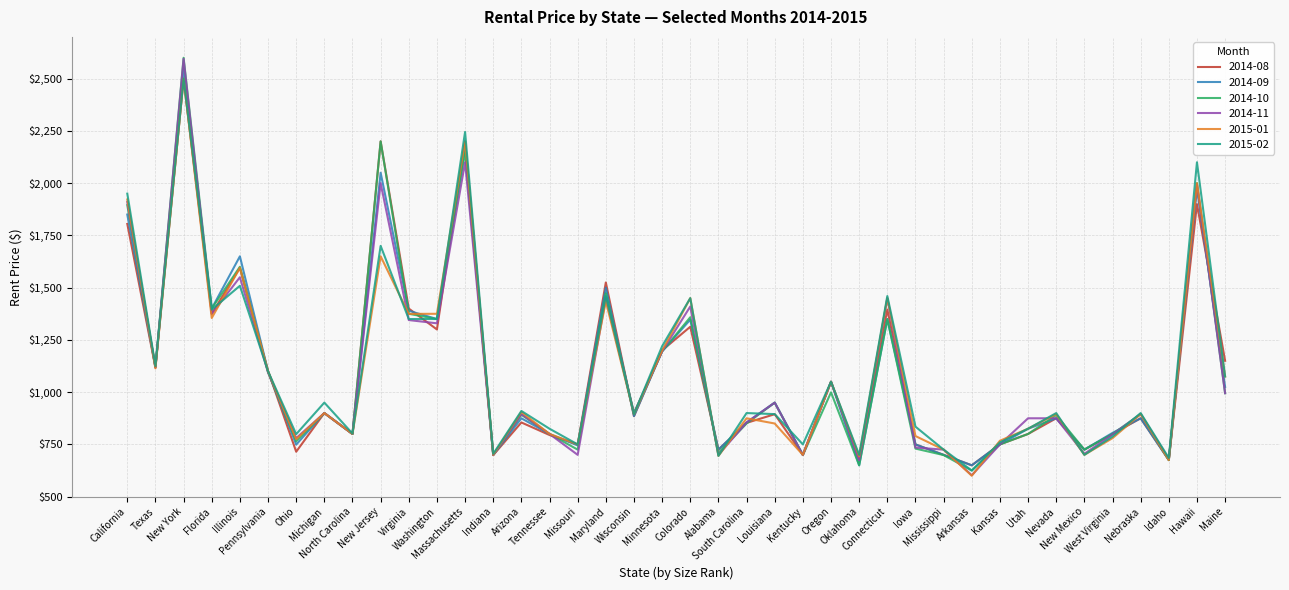

Is the value of 2014-10 at Colorado greater than the value of 2015-01 at Colorado?

No